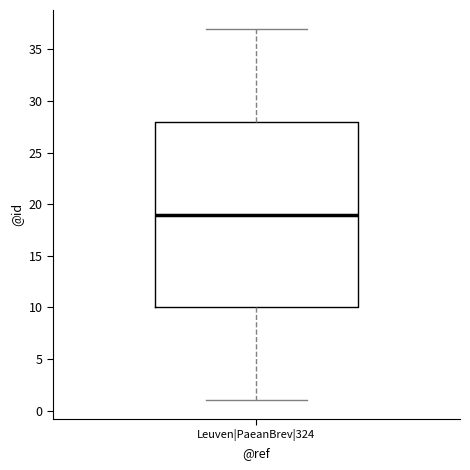

Read this box plot against the y-axis: the position of the median line, the range covered by the box, and the ends of both whiskers. The values are not printed on the chart, so give them approximately, as read against the axis.

median 19, box 10 to 28, whiskers 1 to 37